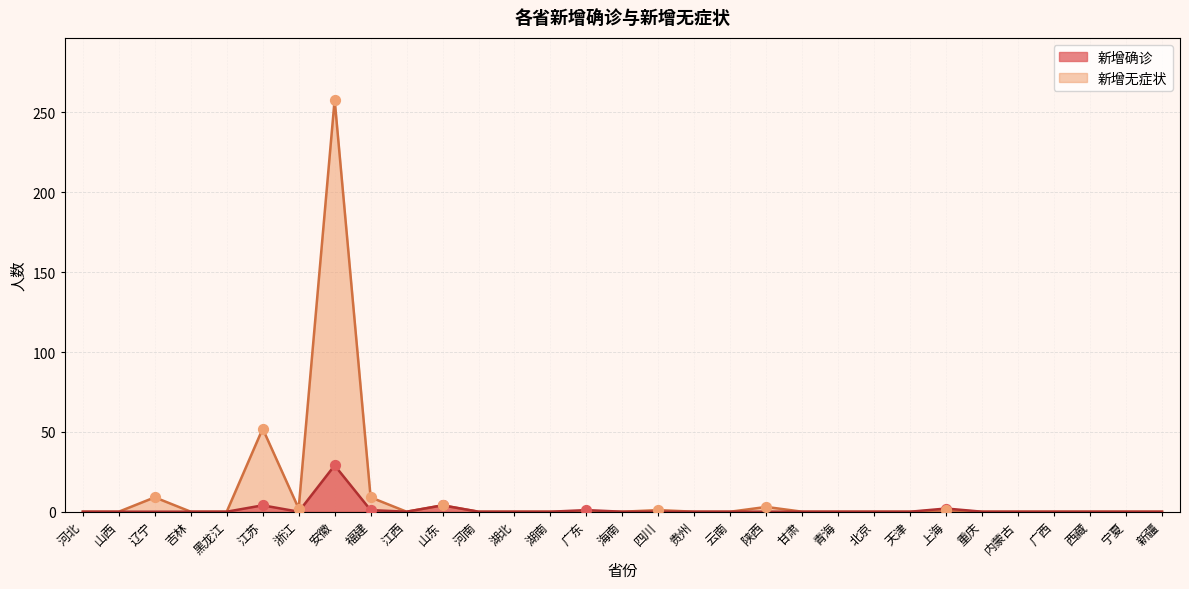

At which category is the sum across all series the highest?

安徽